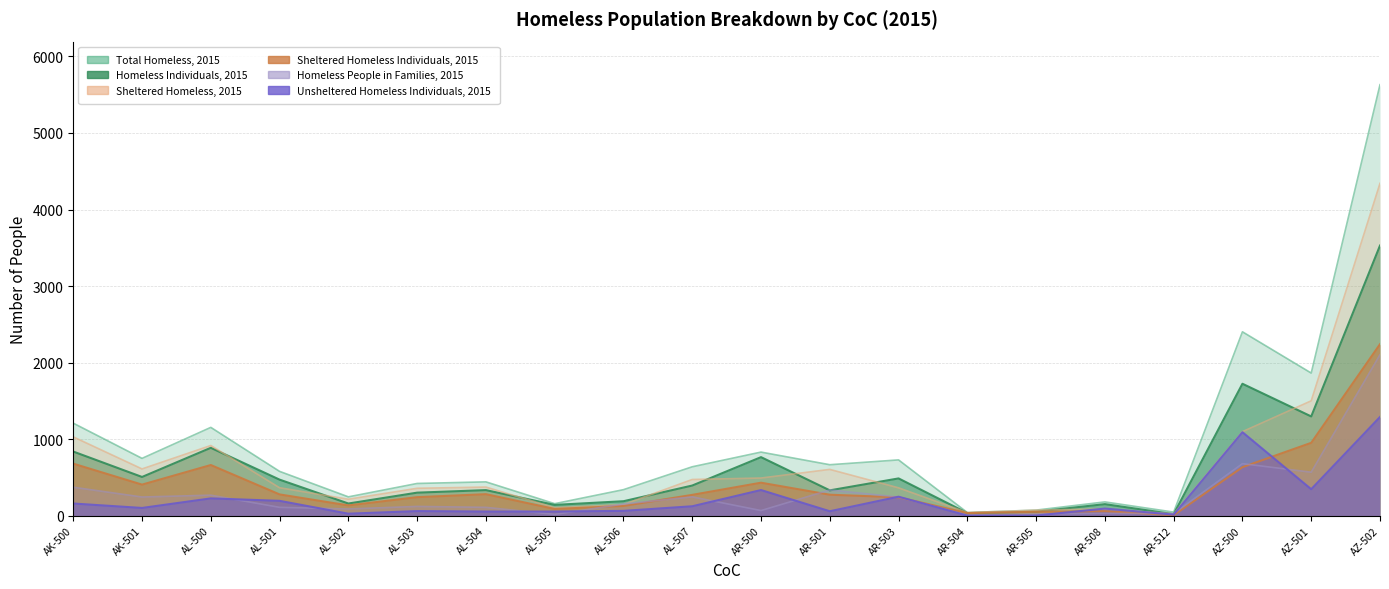

Count the number of categories in the chart.

20